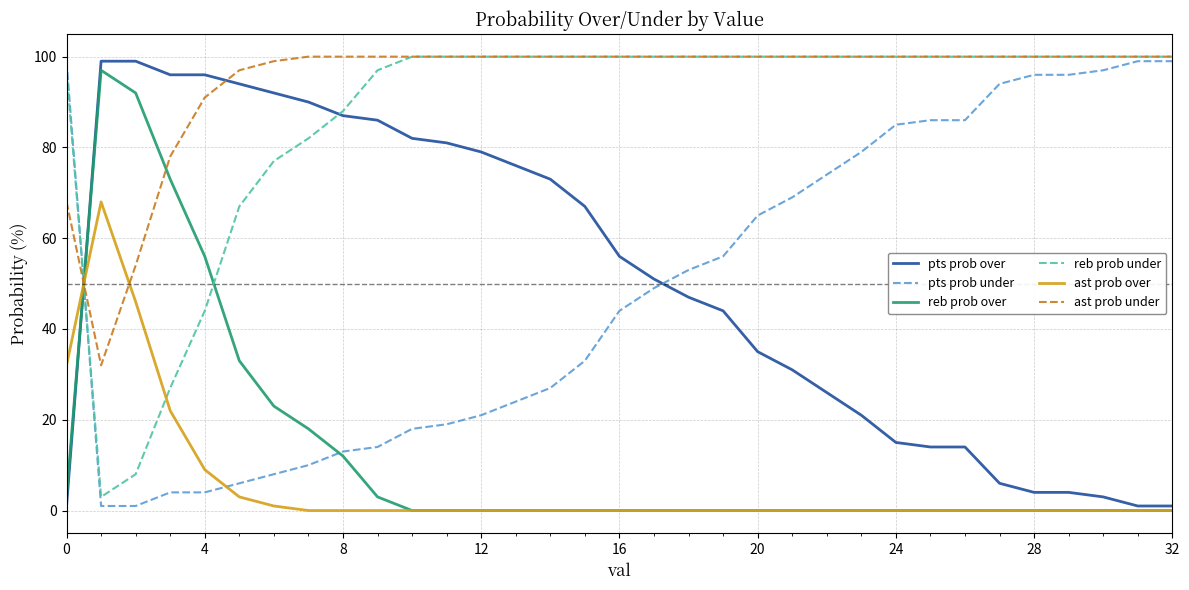

Which series has the largest total across all categories?

ast prob under